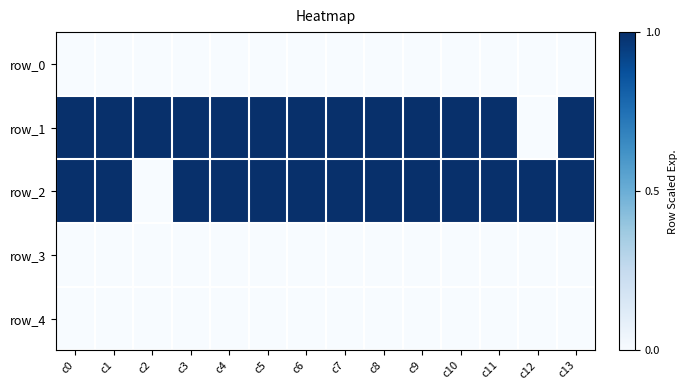

How many series are shown in this chart?

5